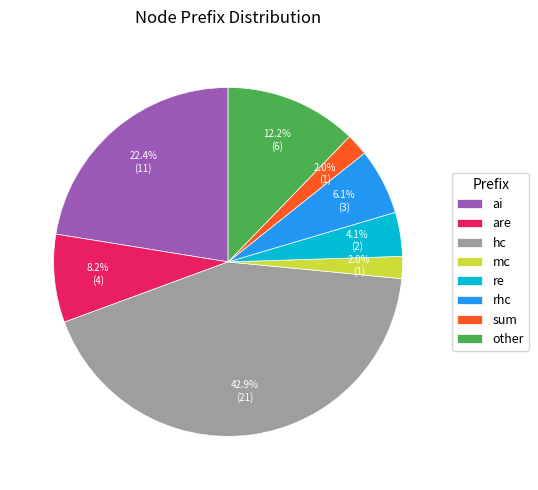

Does any single category account for the majority?

No